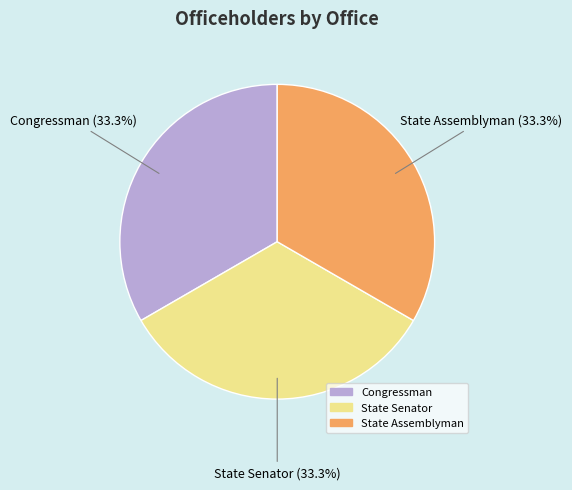

How many slices are in this pie chart?

3